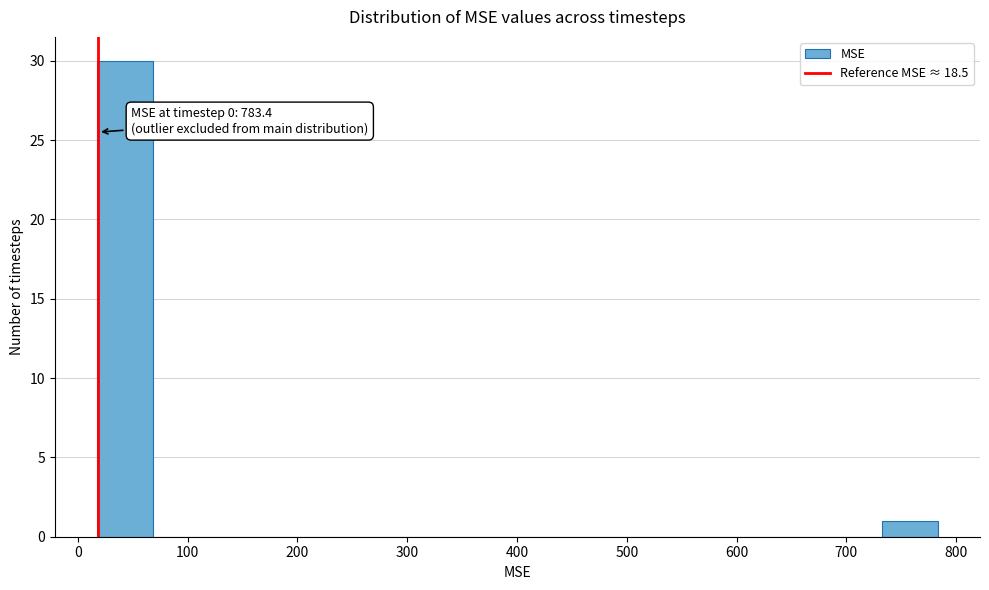

Over which range of the x-axis is the bar tallest?

20 to 70